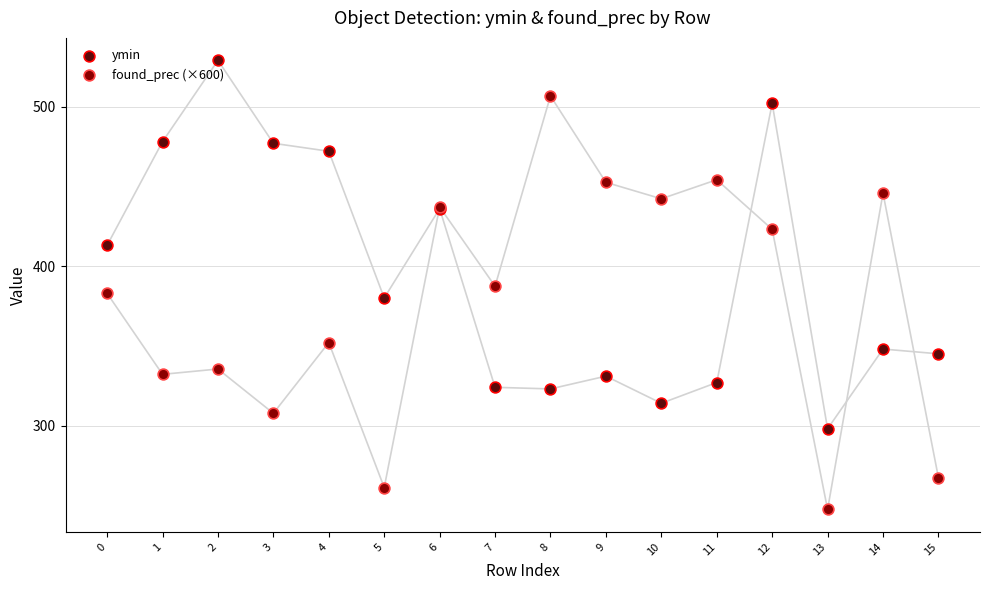

At which category is the sum across all series the highest?

12